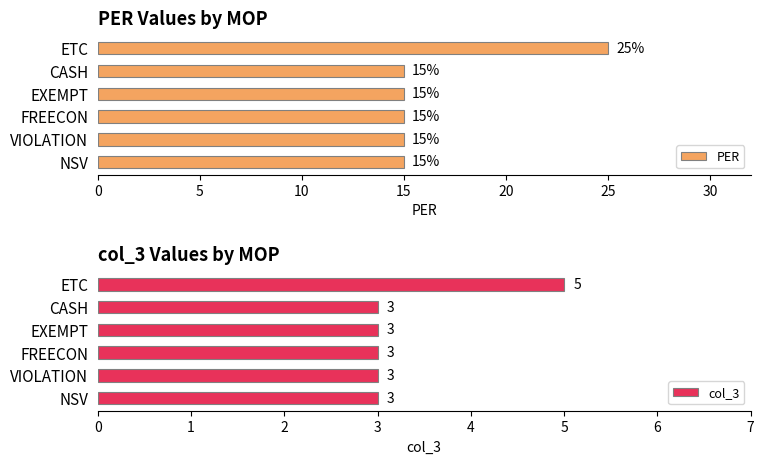

Count the number of categories in the chart.

6